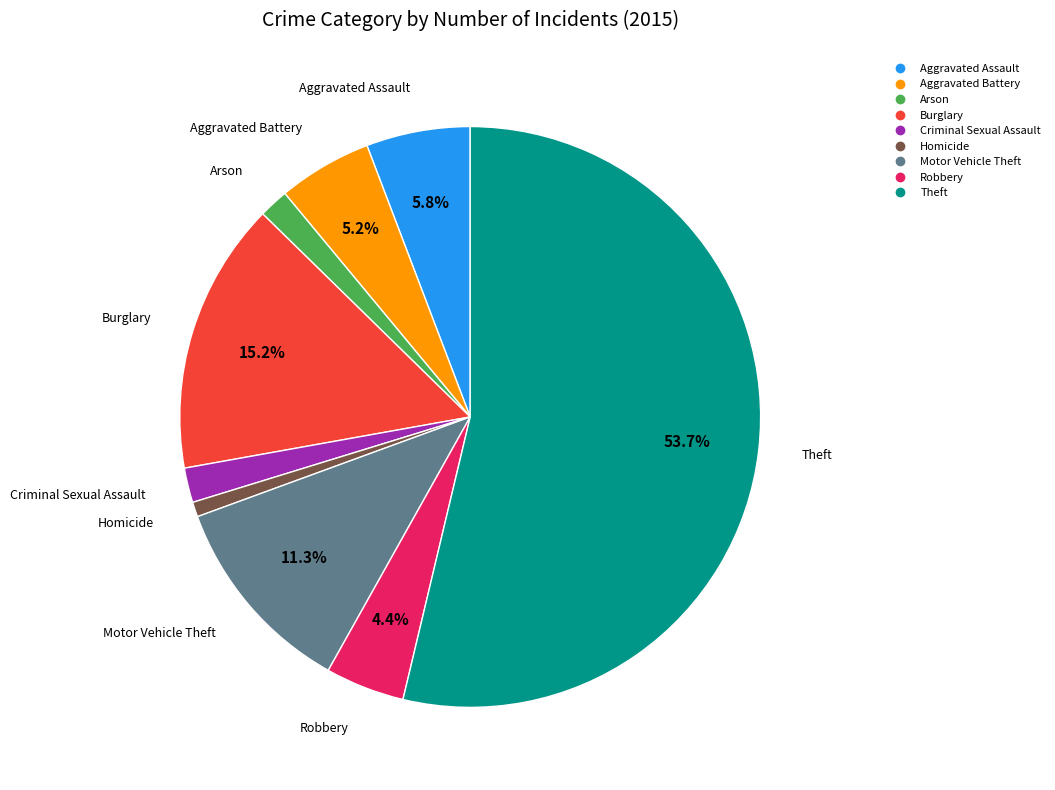

Which category has the biggest portion of the pie?

Theft